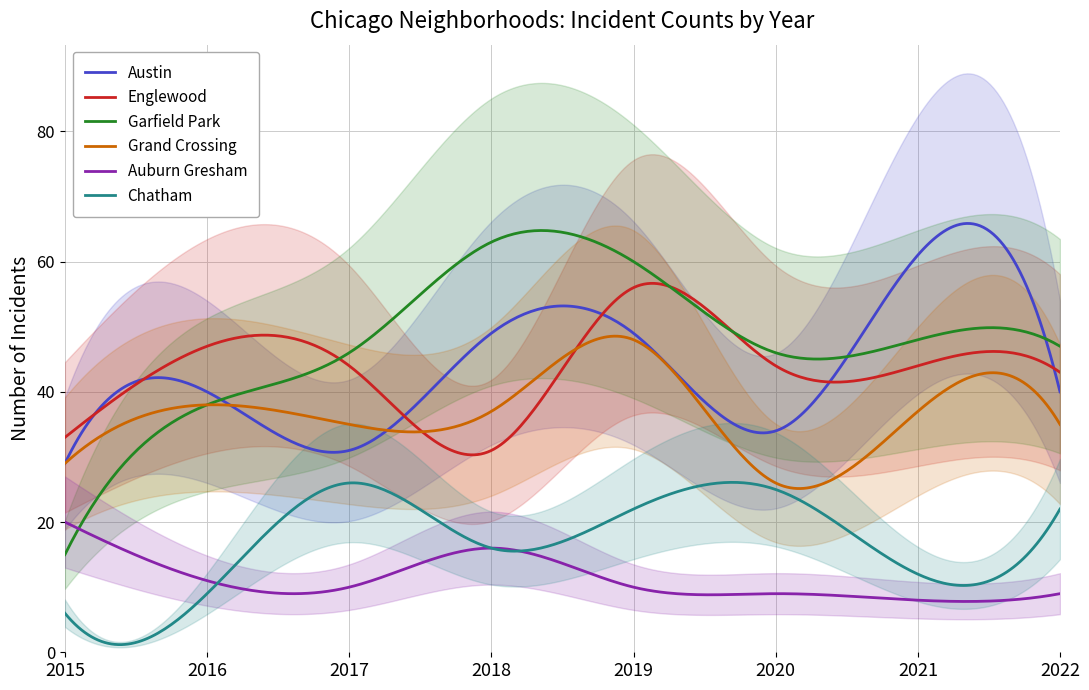

True or false: Austin and Chatham intersect in this chart.

False